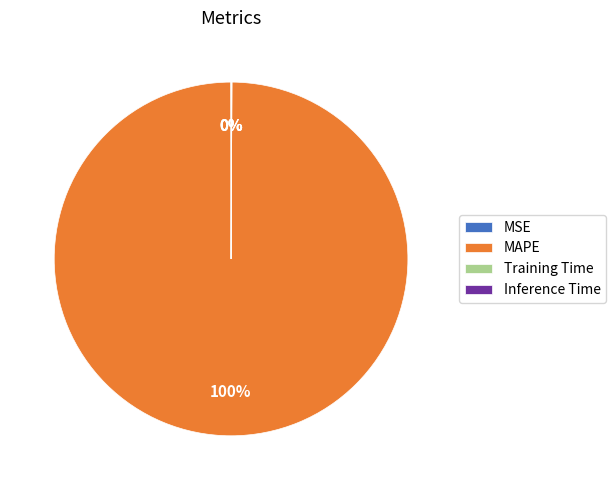

Does any single category account for the majority?

Yes